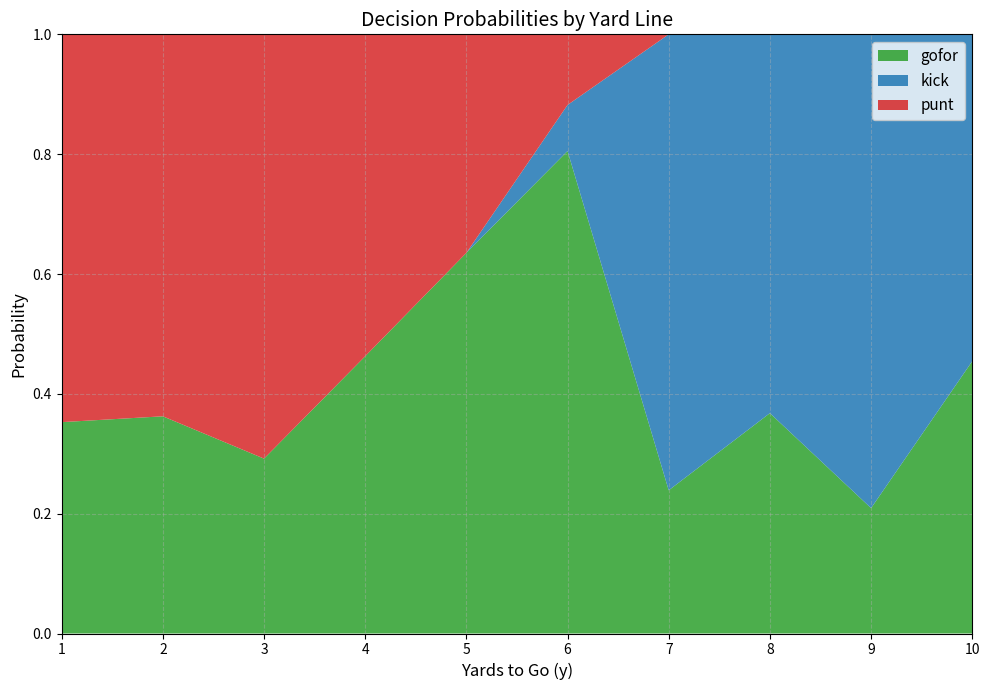

Which category has the highest value in the gofor series?

6